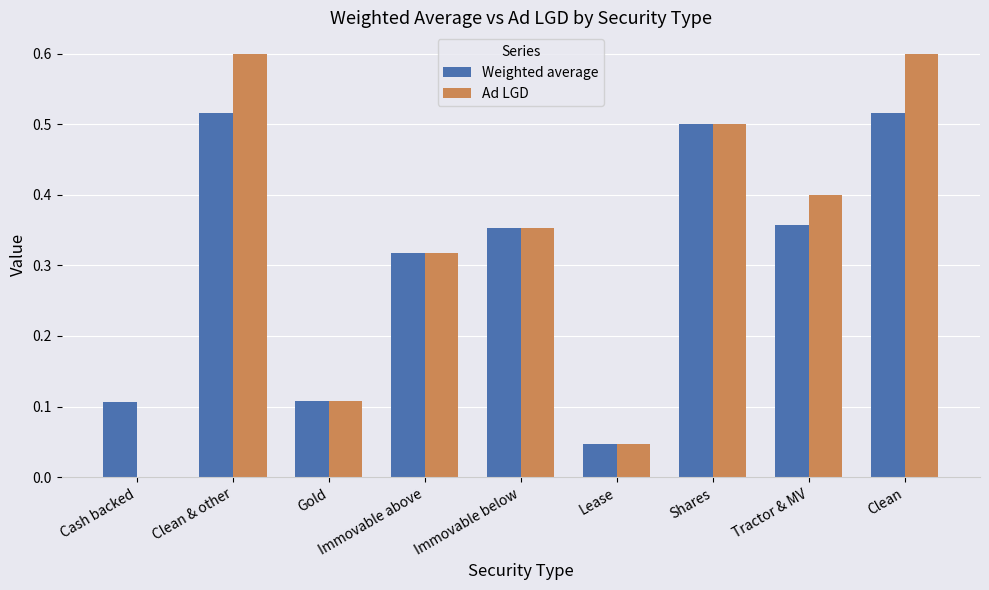

Where is Weighted average nearest to the value 0?

Lease